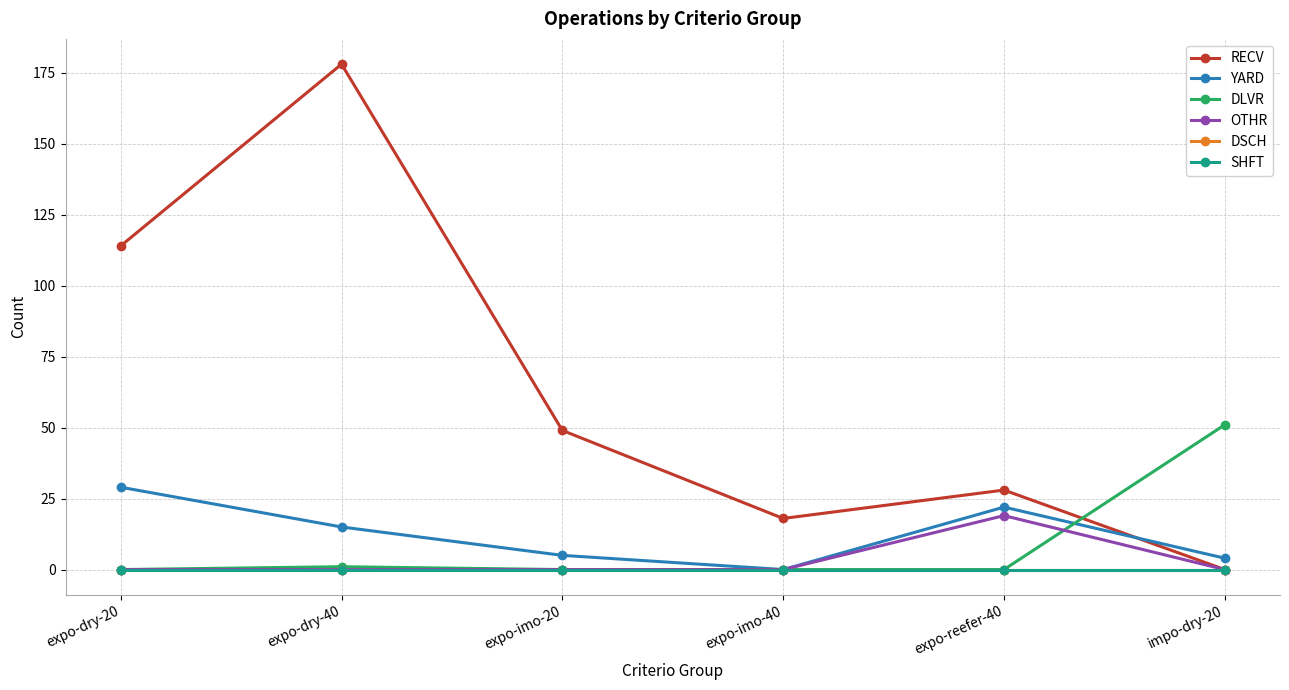

Which series has the largest total across all categories?

RECV